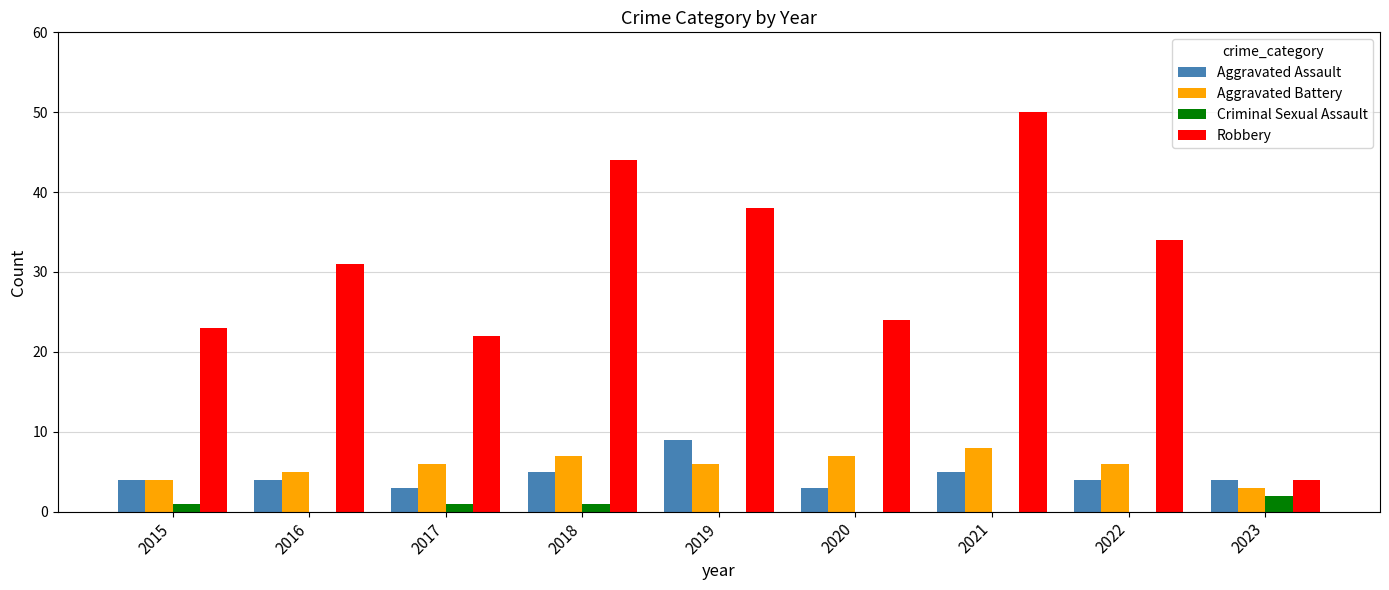

What is the total value across all series at 2019?

53